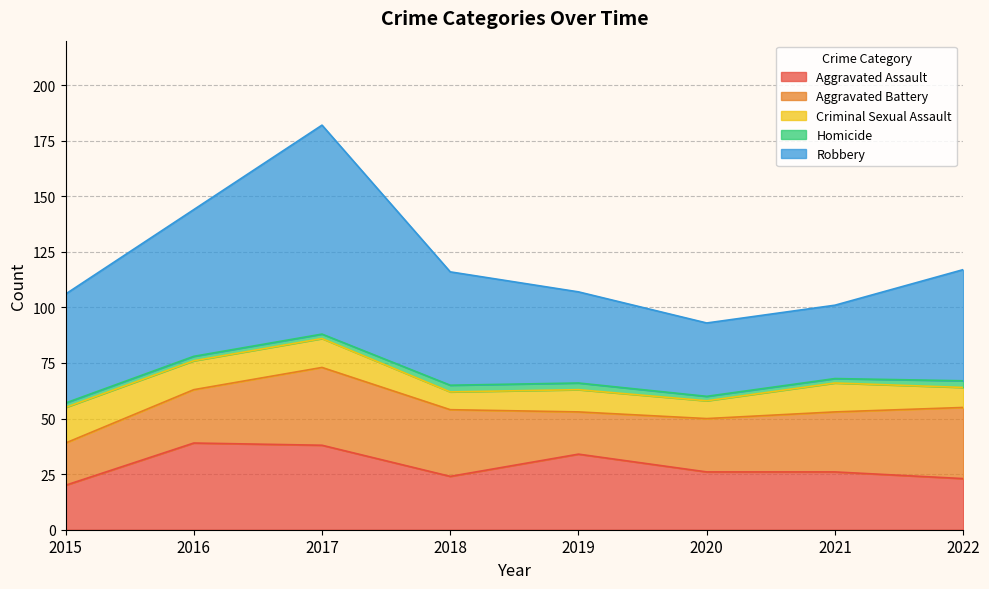

Which series has the widest spread of values?

Robbery